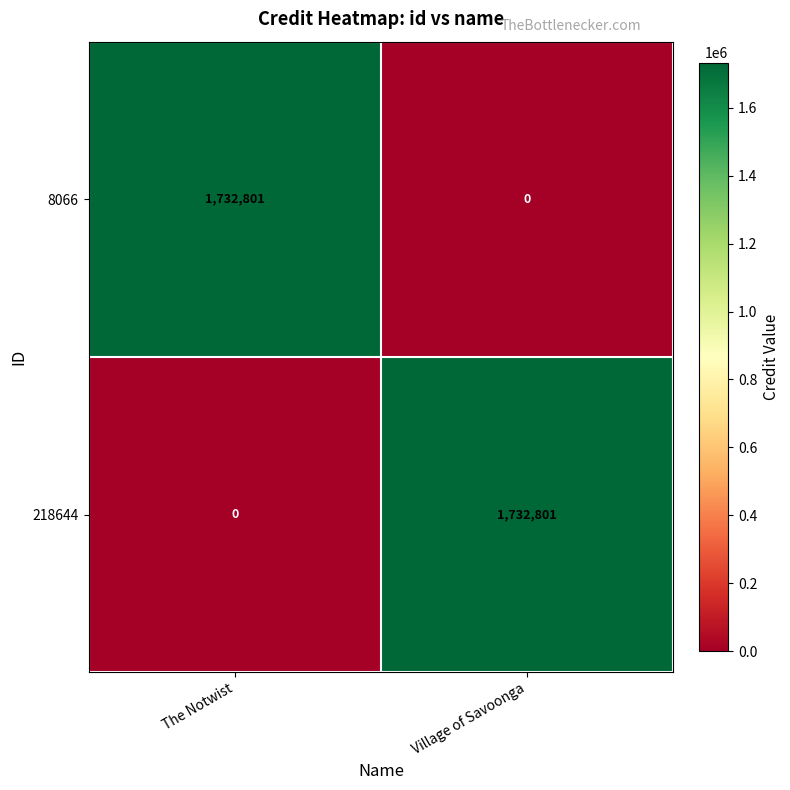

The value of 8066 at Village of Savoonga is 1185191. True or false?

False